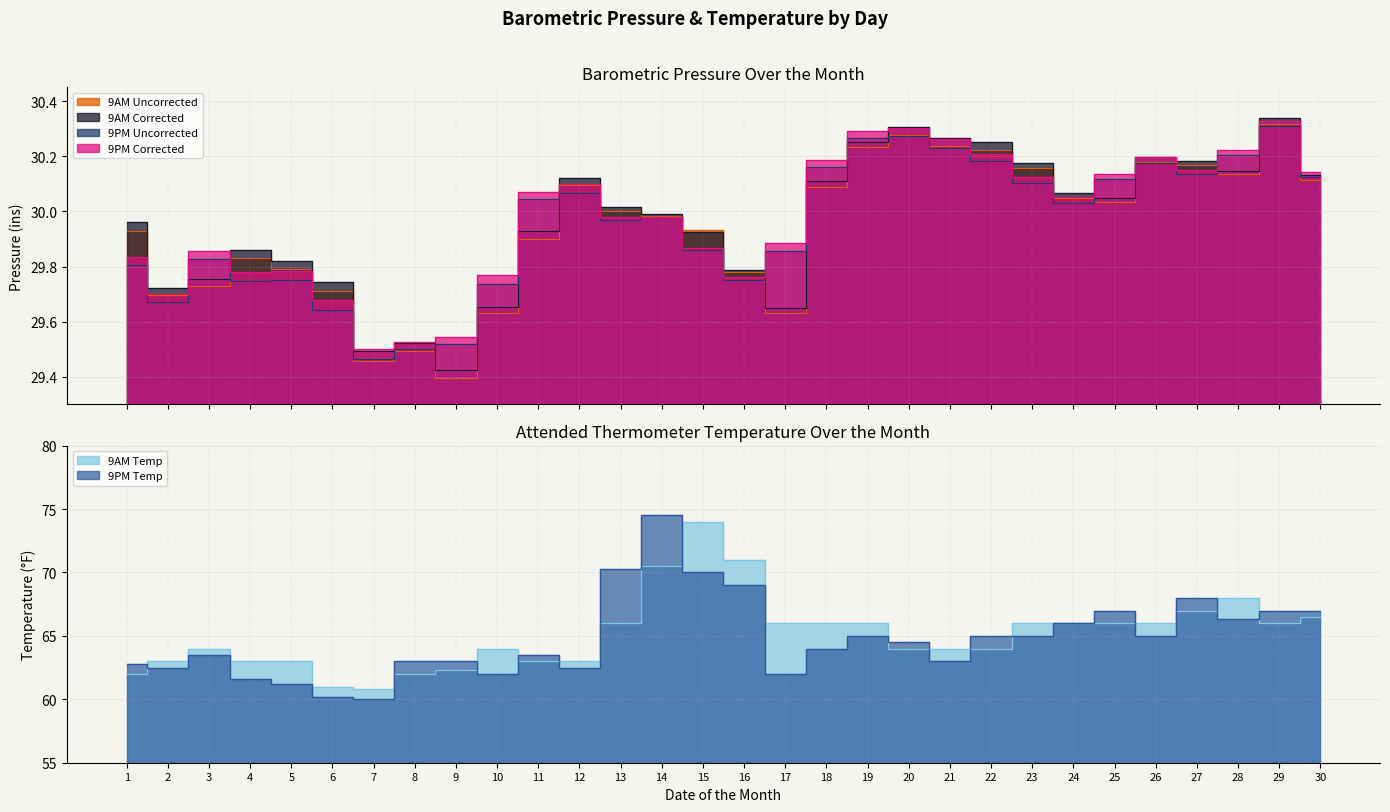

Count the number of categories in the chart.

30